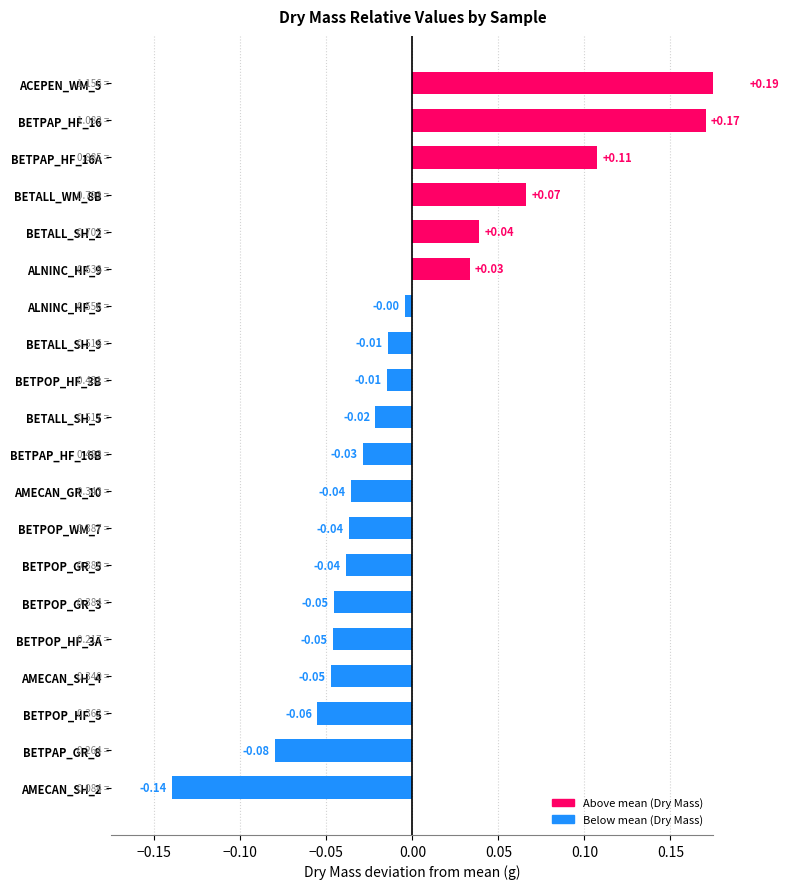

How many values are below 0?

14